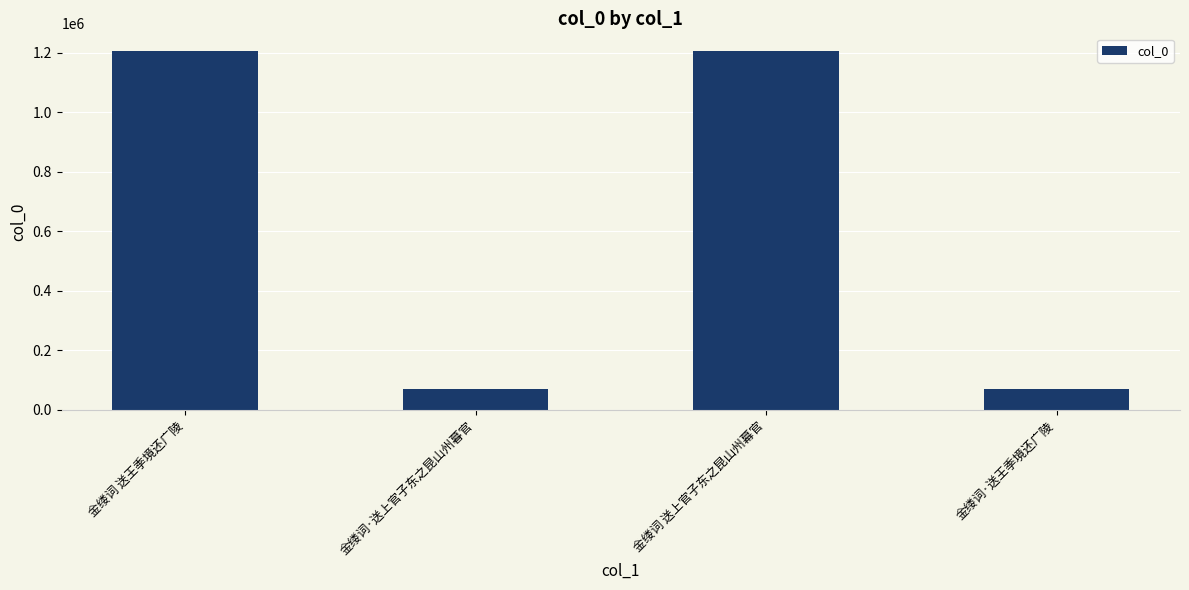

At which label does the data first exceed 1205482?

金缕词 送王季境还广陵